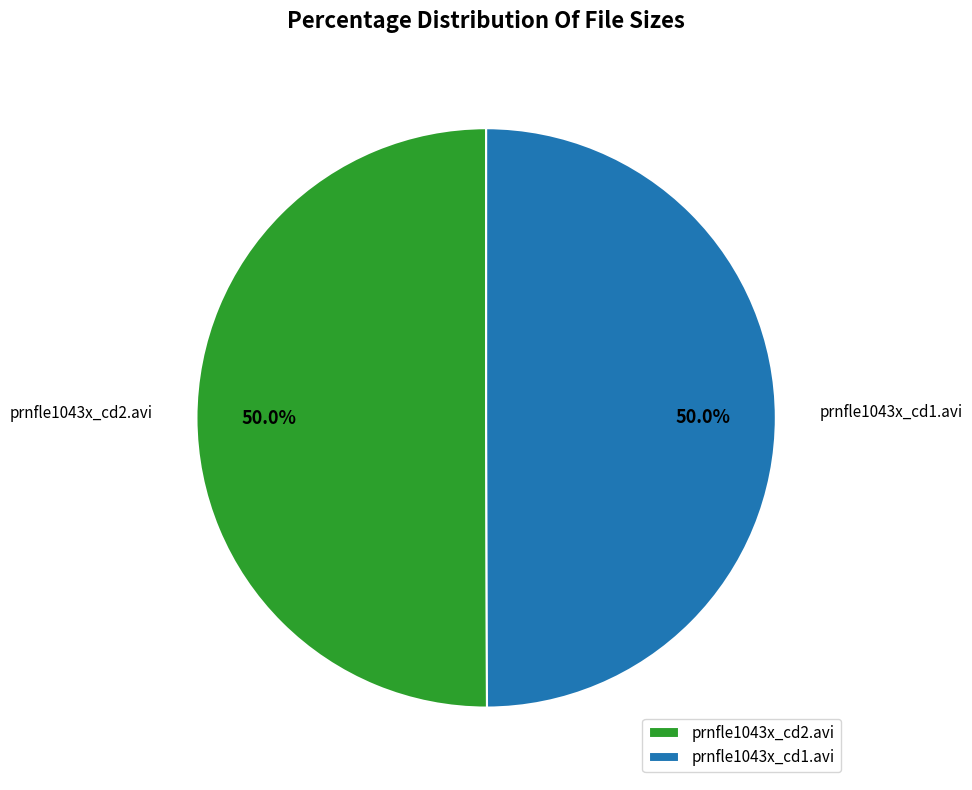

Approximately how many times larger is the value at prnfle1043x_cd1.avi compared to prnfle1043x_cd2.avi?

1.0